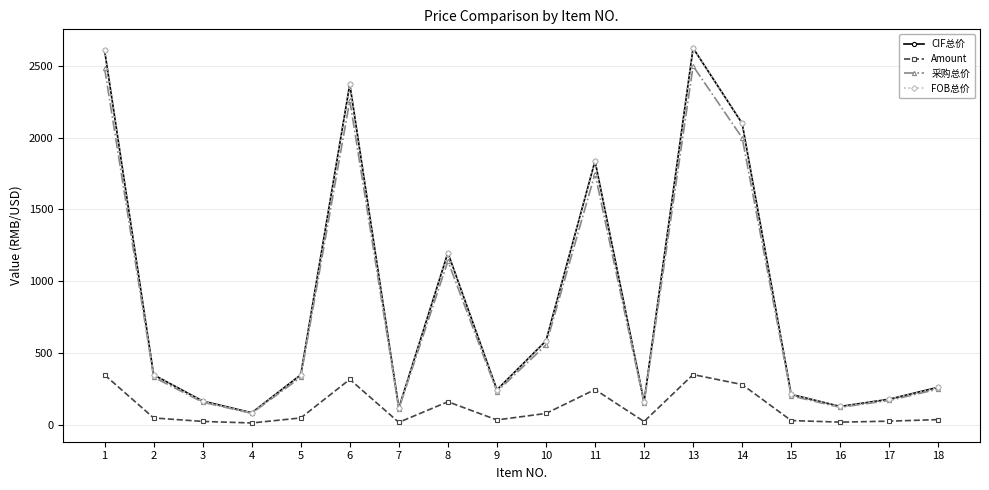

How many lines are shown in the chart?

4